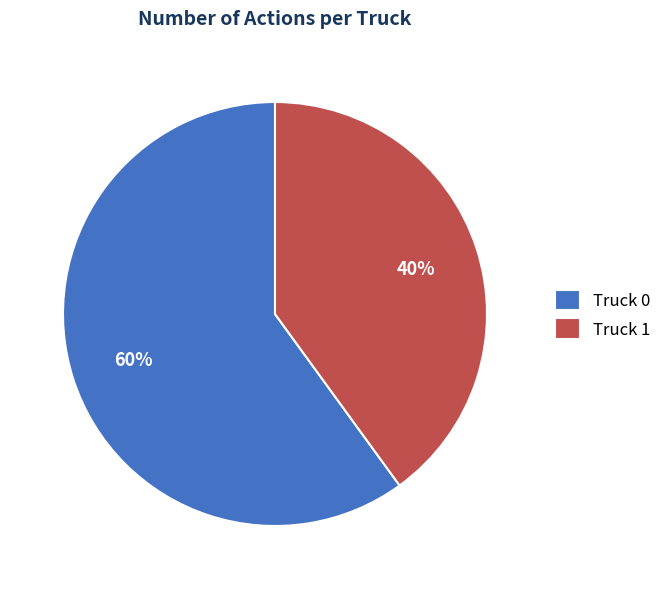

Which category has the biggest portion of the pie?

Truck 0